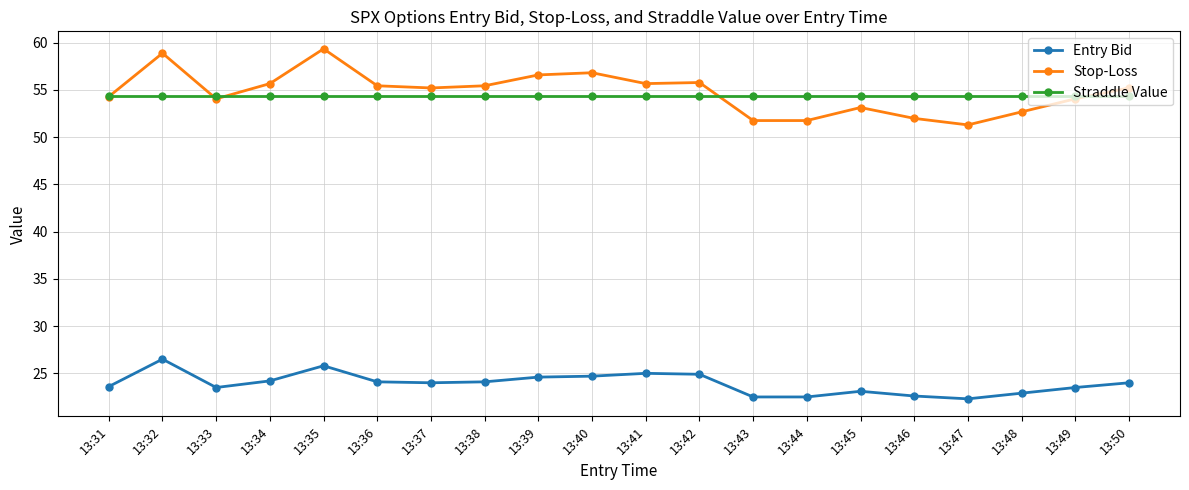

True or false: Stop-Loss has a value of 54.3 at 13:31.

True